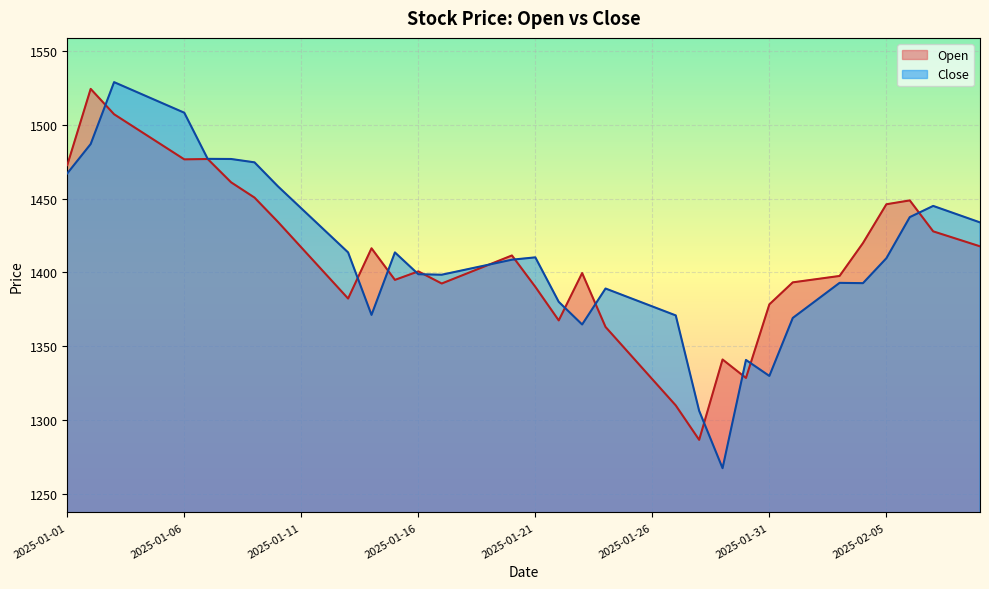

Rank the series by their average value, from highest to lowest.

Close, Open